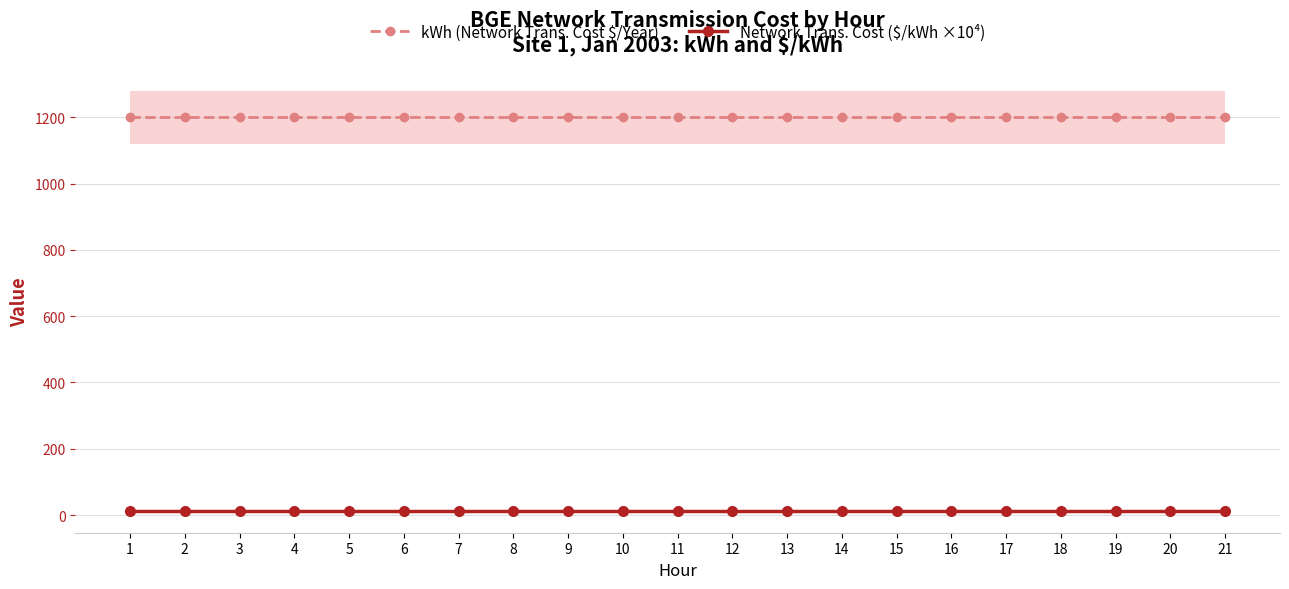

What is the value of the Network Trans. Cost ($/kWh ×10⁴) point at the 13th from the left?

11.7